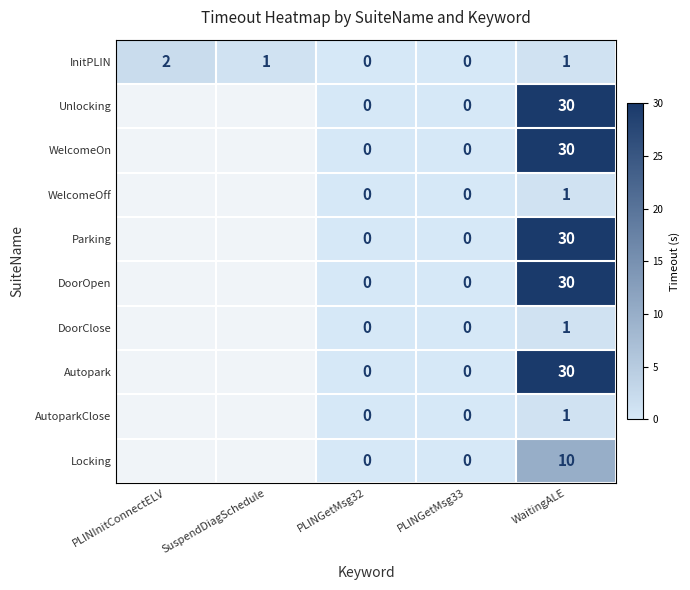

The Autopark series shows 30 at WaitingALE. True or false?

True